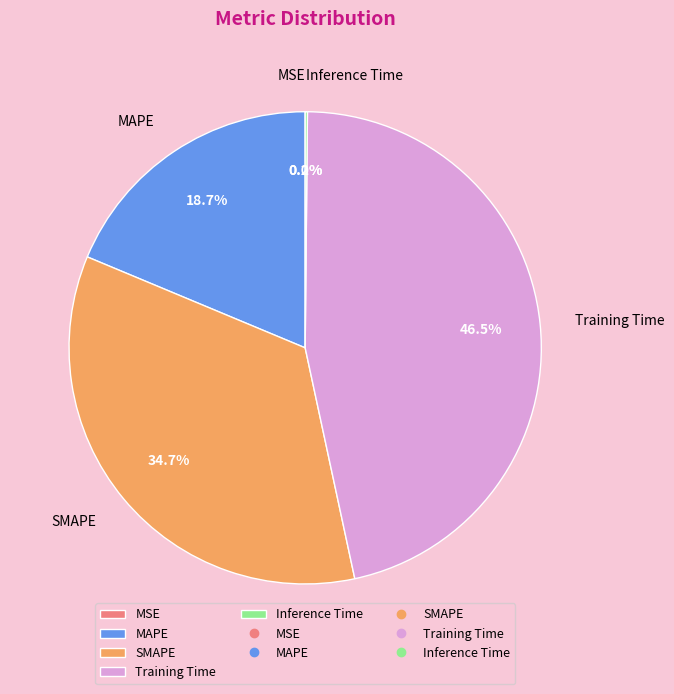

To the nearest percent, what portion does MAPE represent?

19%